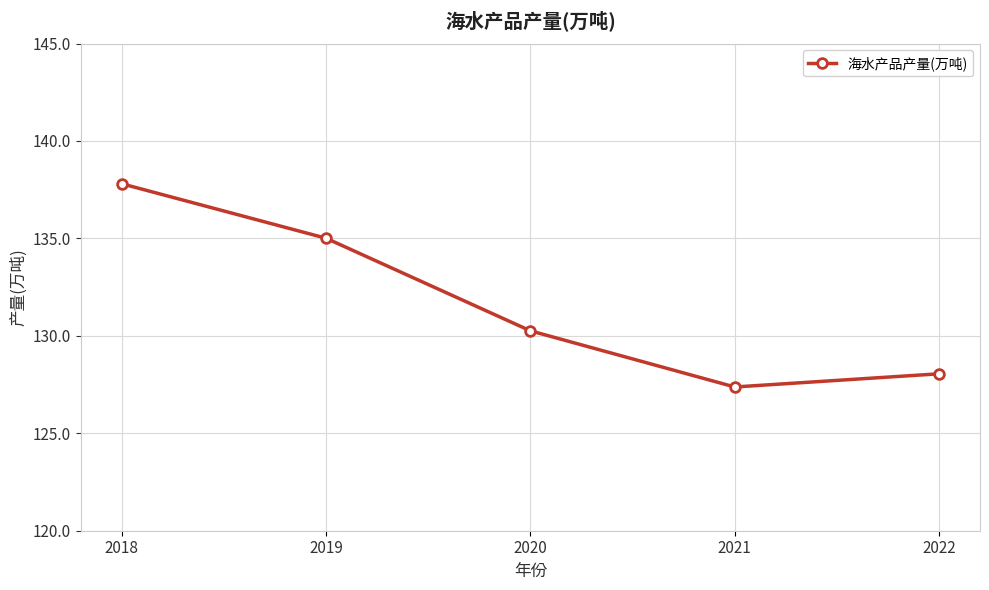

What is the difference between the second highest and second lowest values?

7.0